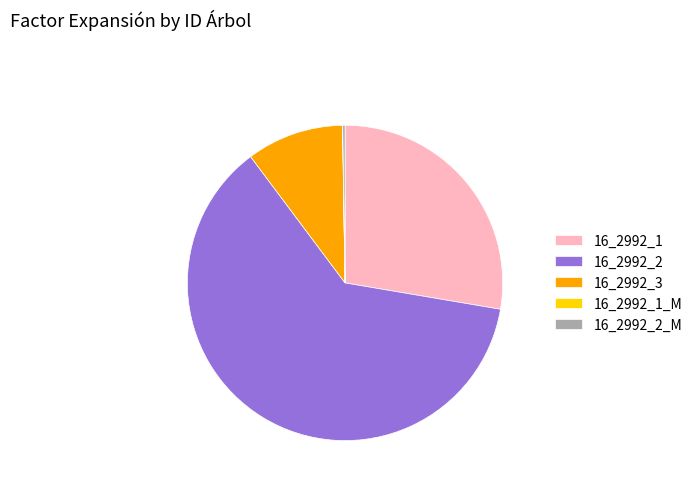

Is the sum of 16_2992_3 and 16_2992_1 greater than half?

No